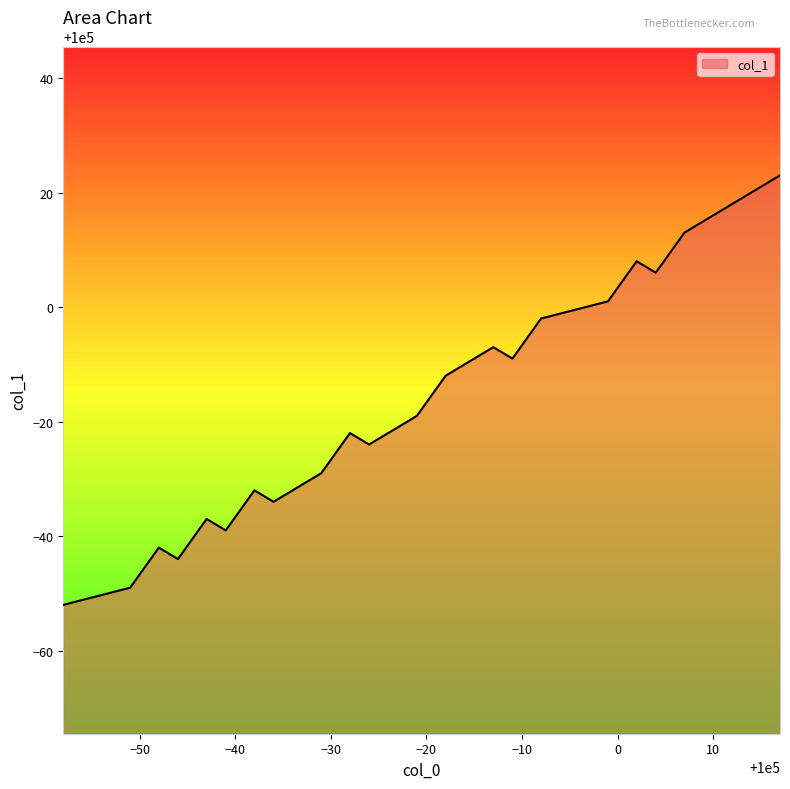

Is it true that the value at 100017 is 154632?

False